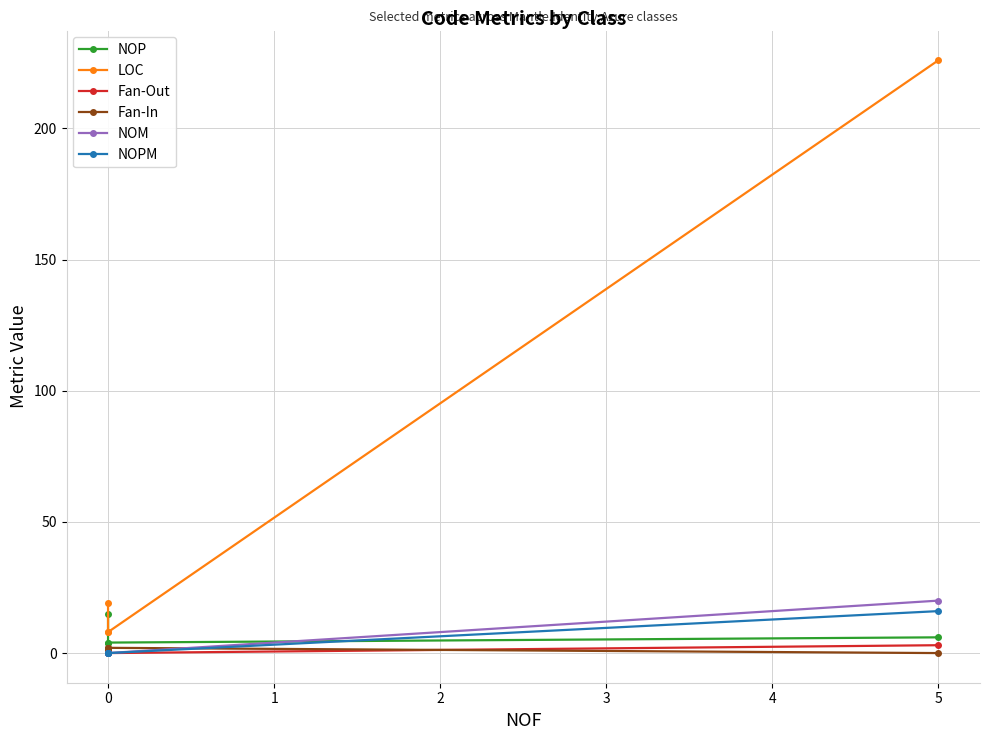

Count the number of data series in this chart.

6